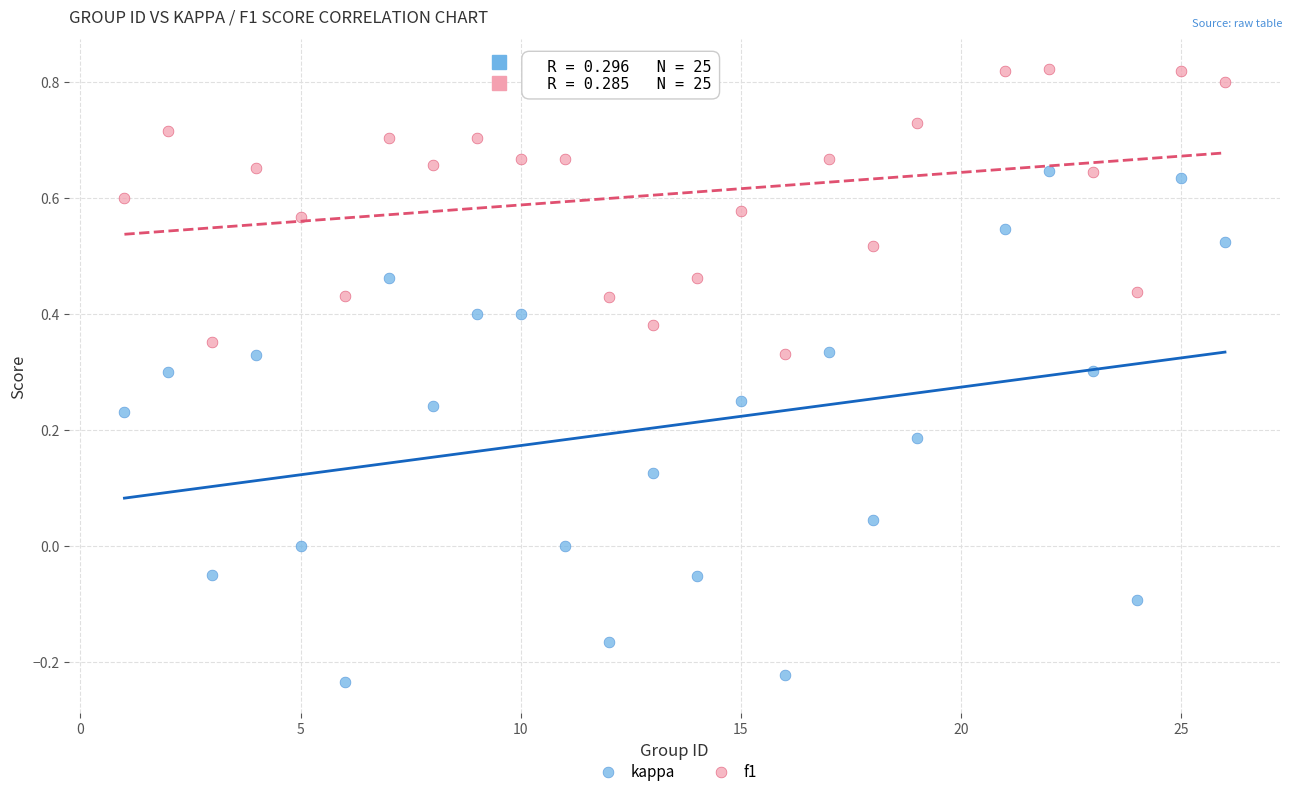

Across all data points, what is the range of Y values (max minus min)?

1.1